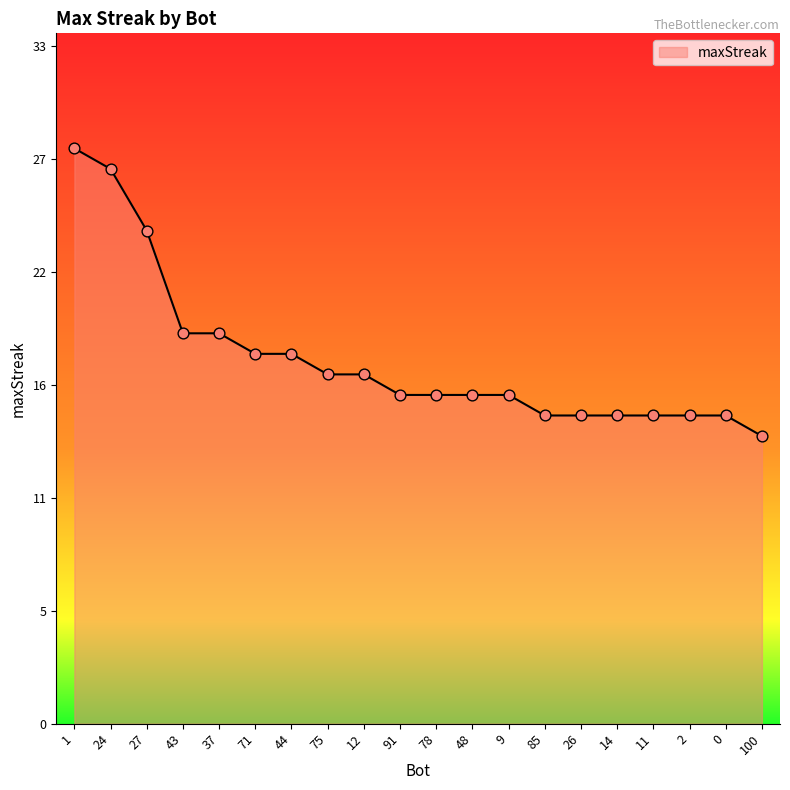

What is the ratio of the value at 27 to the value at 9?

1.5